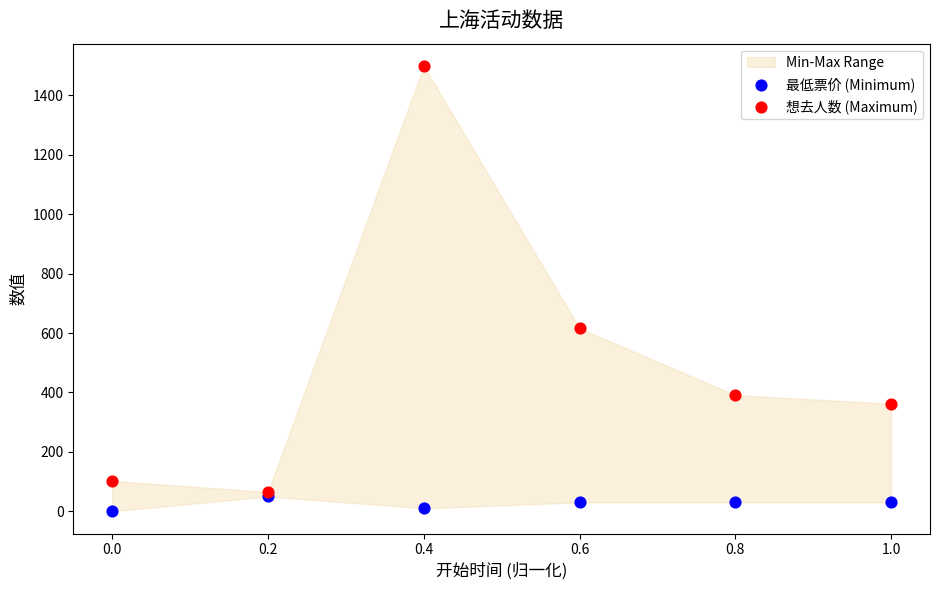

Across all series, what Y value is closest to 749?

616.0